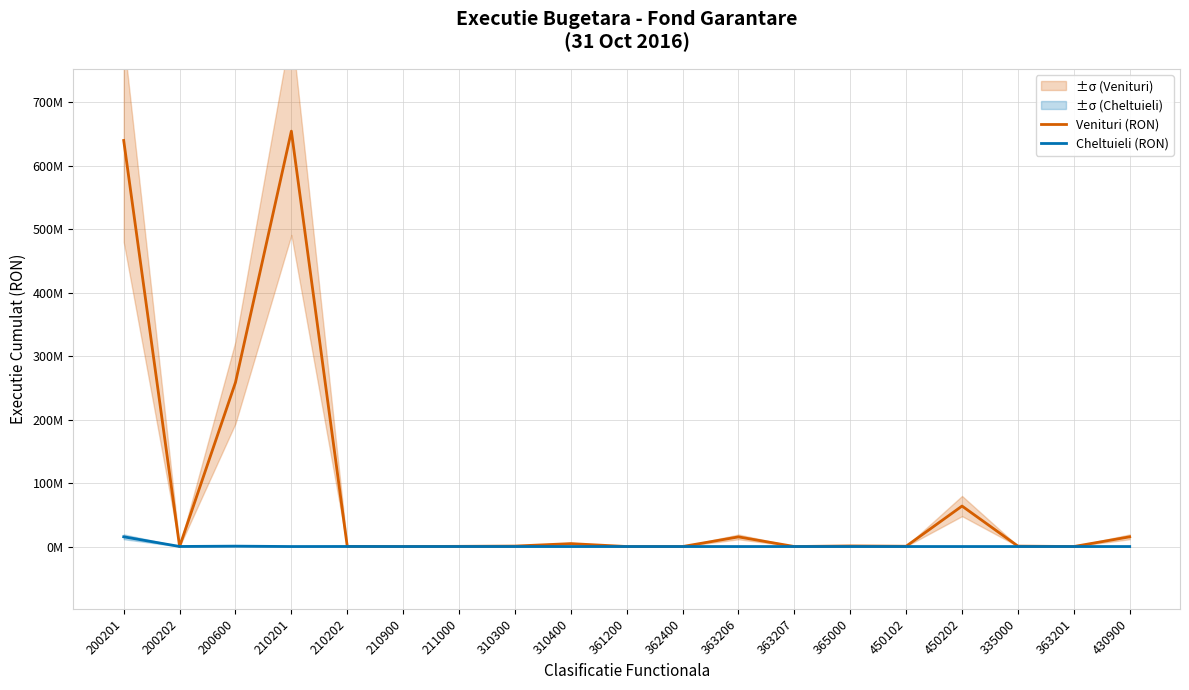

What is the average value of the Venituri (RON) series?

87122072.5